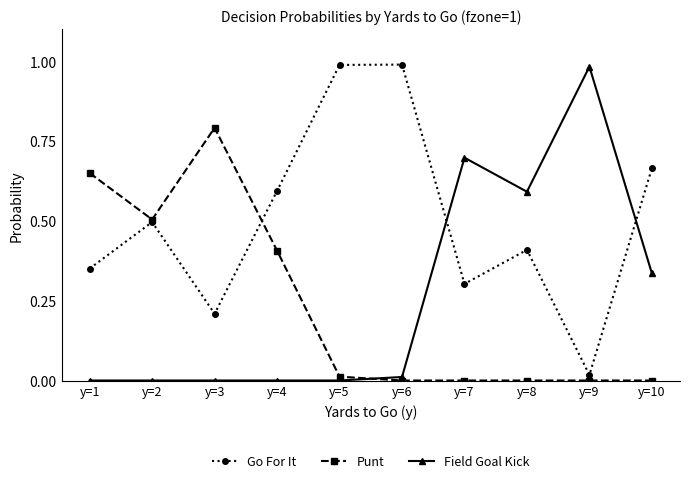

The Field Goal Kick series shows -0.5 at y=3. True or false?

False